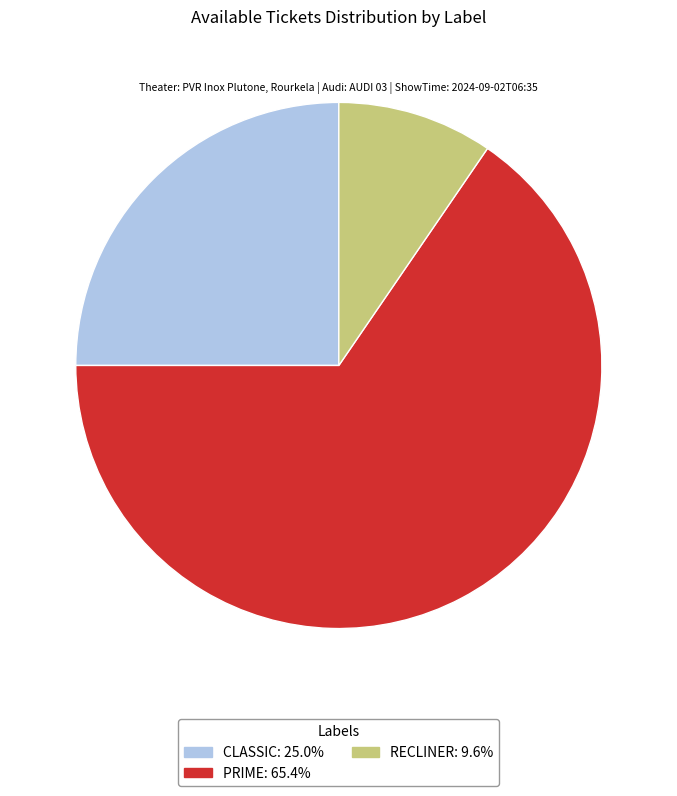

Between CLASSIC and PRIME, which is larger?

PRIME